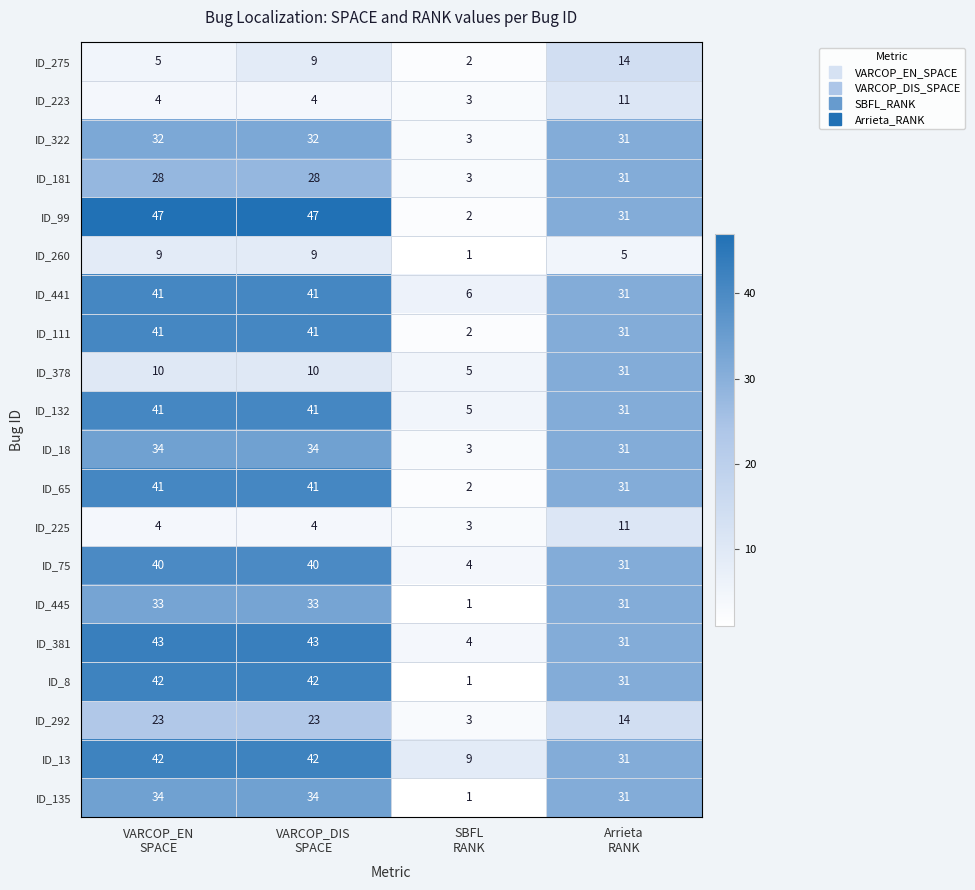

Count the ID_75 values in the range 31 to 40.

3